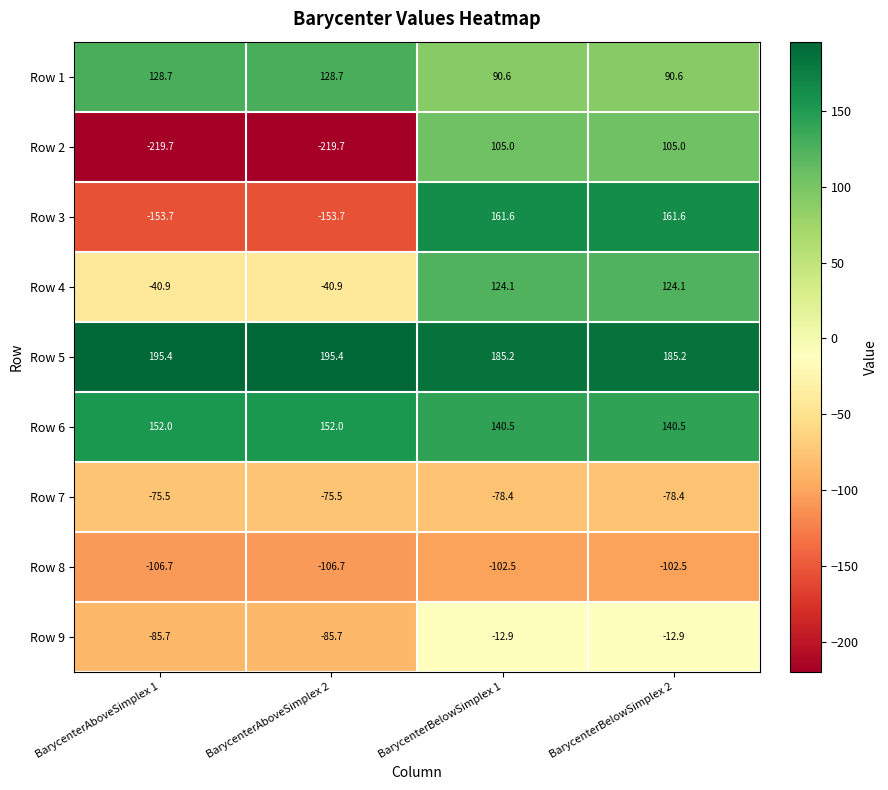

What is the approximate value of Row 1 at BarycenterBelowSimplex 1?

90.6